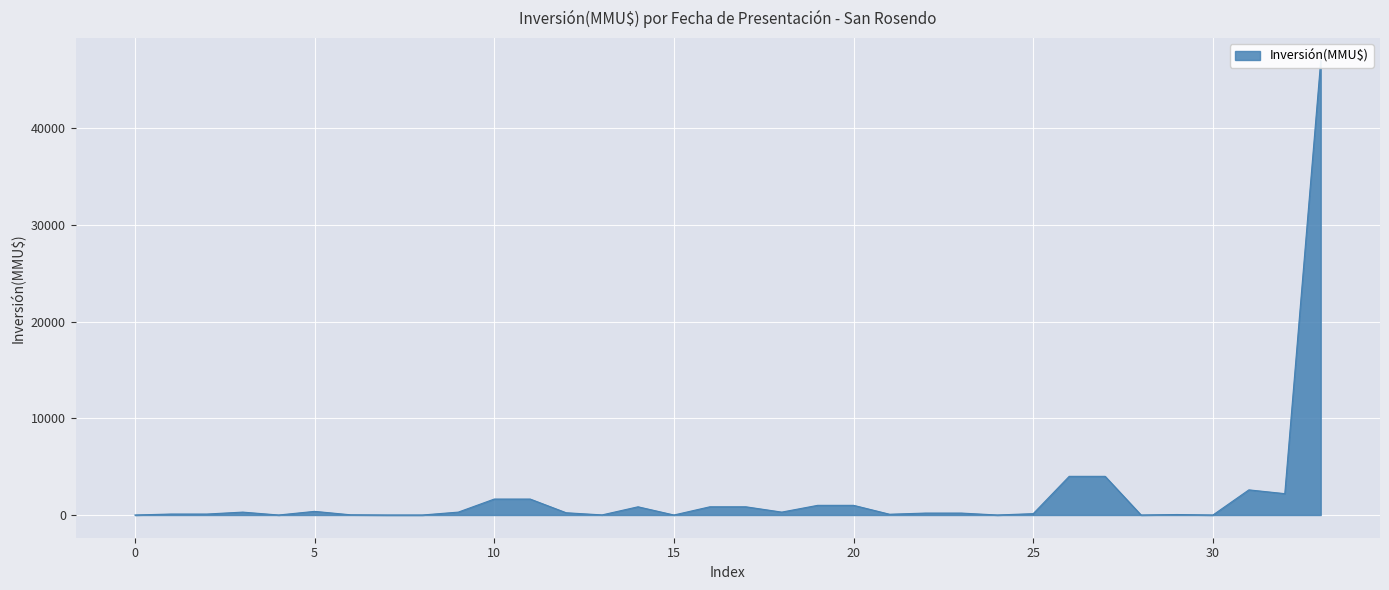

True or false: there are more than 0 points higher than both neighbors.

True